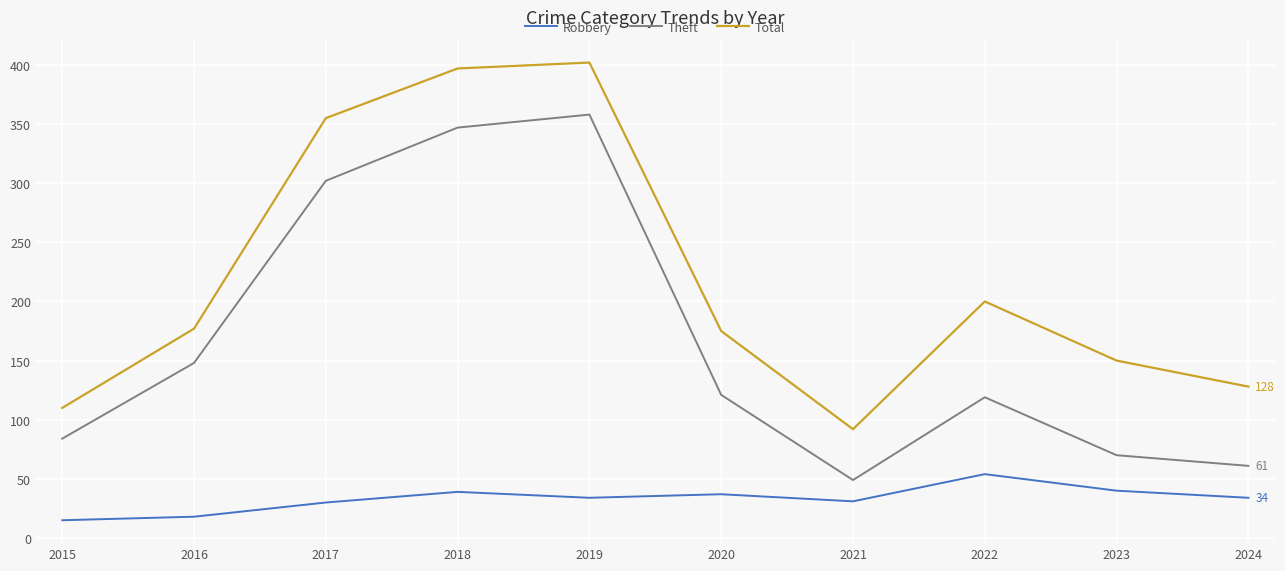

True or false: Total has a value of 85 at 2024.

False